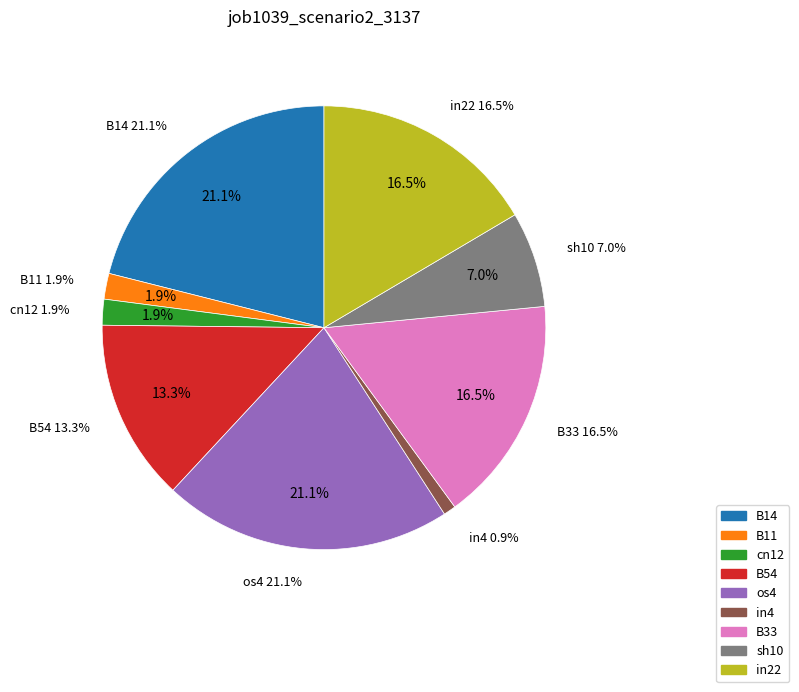

What percentage is the B54 slice, to the nearest percent?

13%